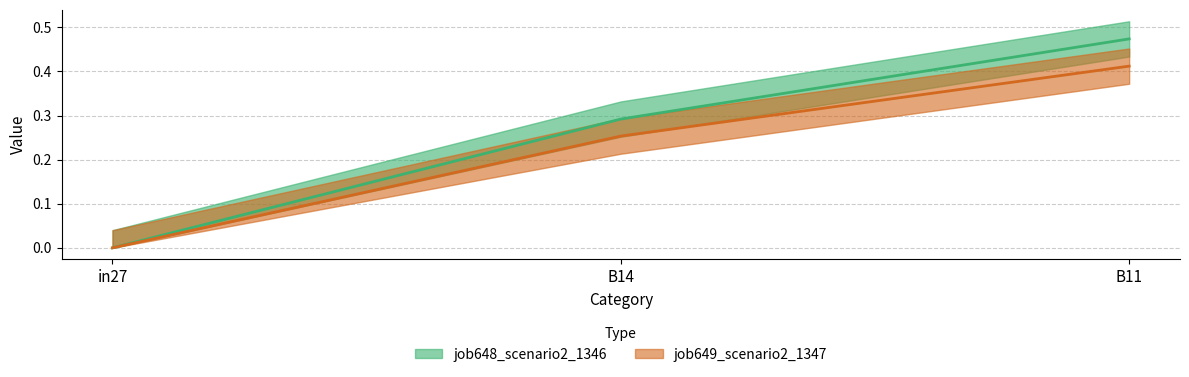

List the series in order of their peak value, lowest first.

job649_scenario2_1347, job648_scenario2_1346